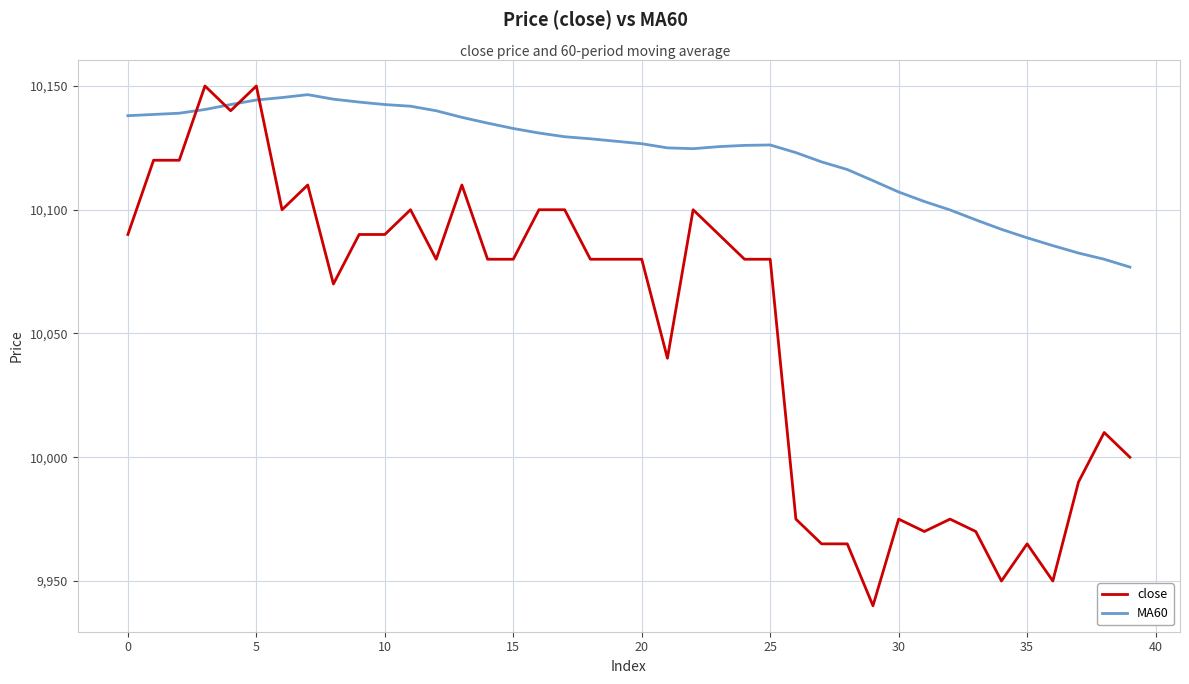

What is the maximum value for close?

10150.0